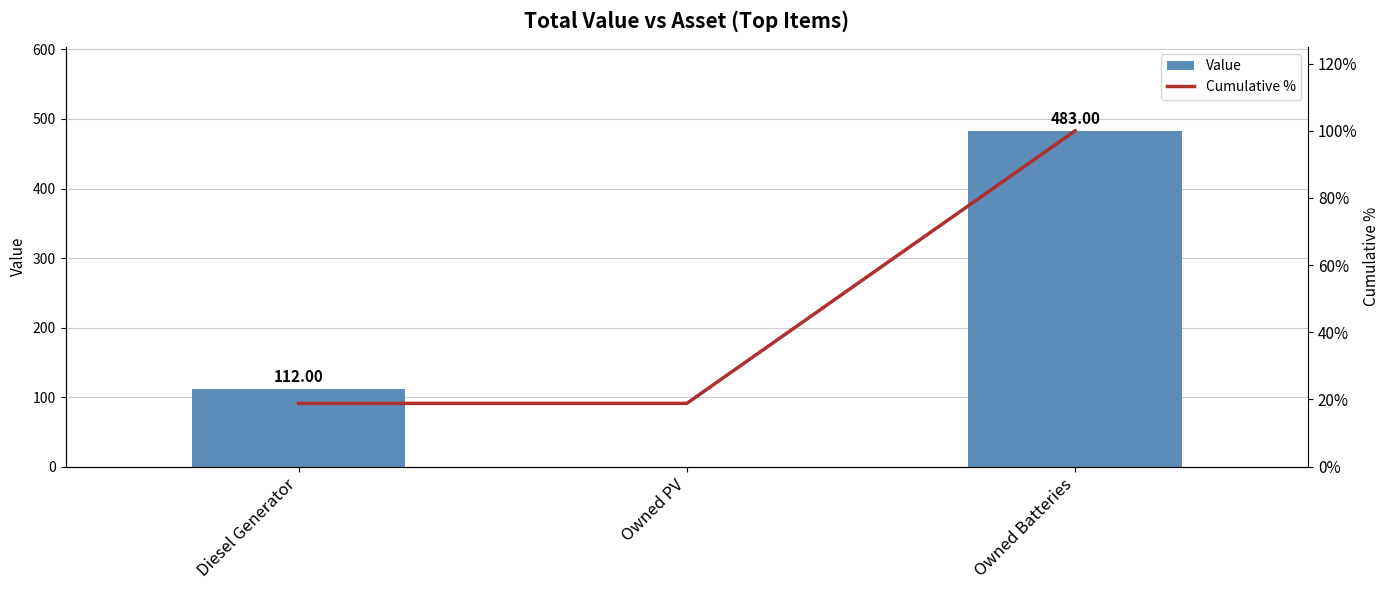

Between Diesel Generator and Owned Batteries, which series saw the biggest shift?

Value